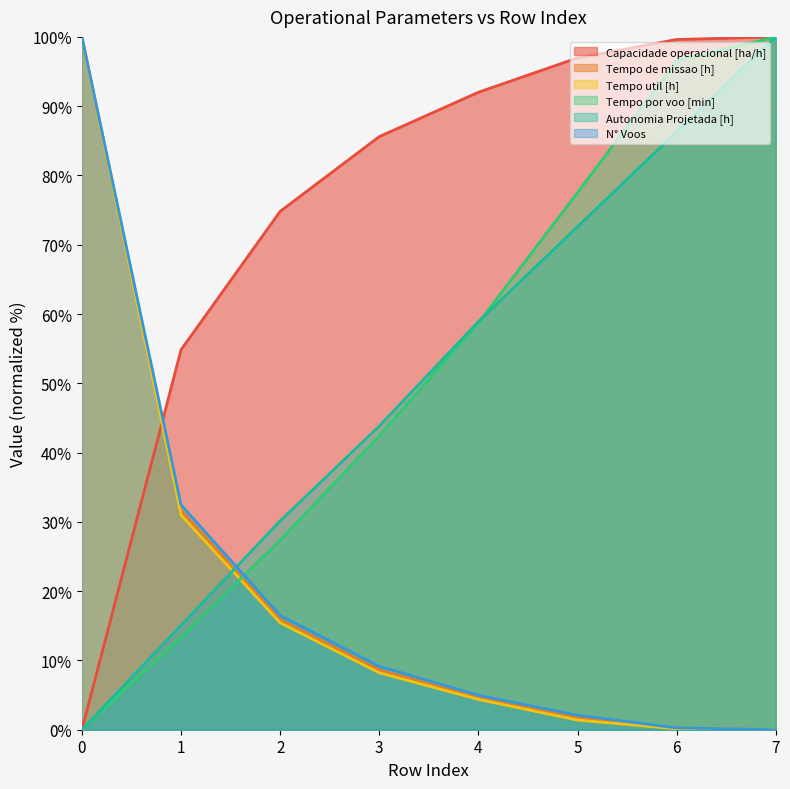

Which series has the widest spread of values?

Capacidade operacional [ha/h]